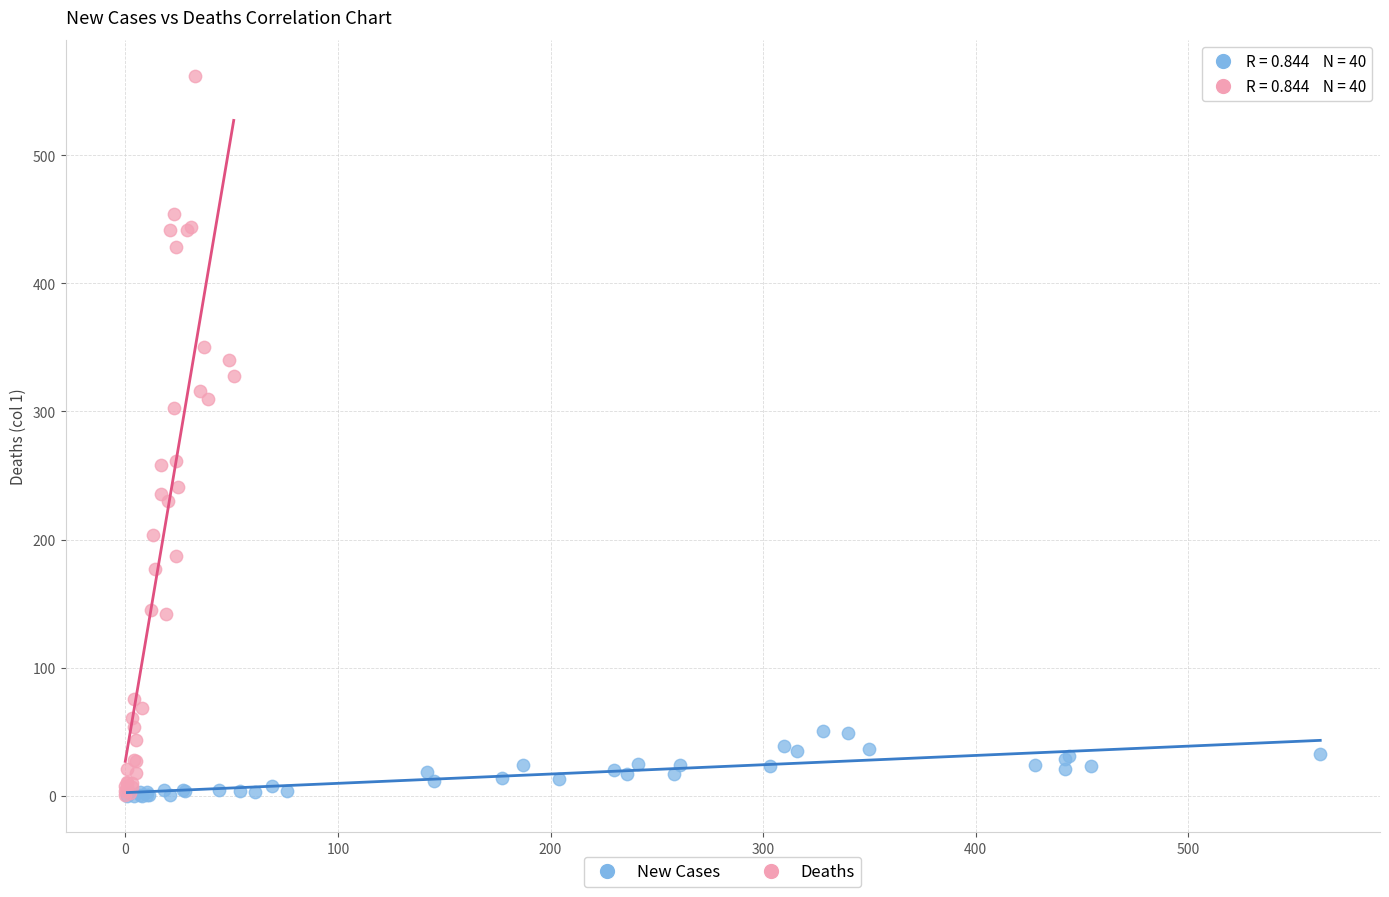

Which series has the widest spread of Y values?

Deaths